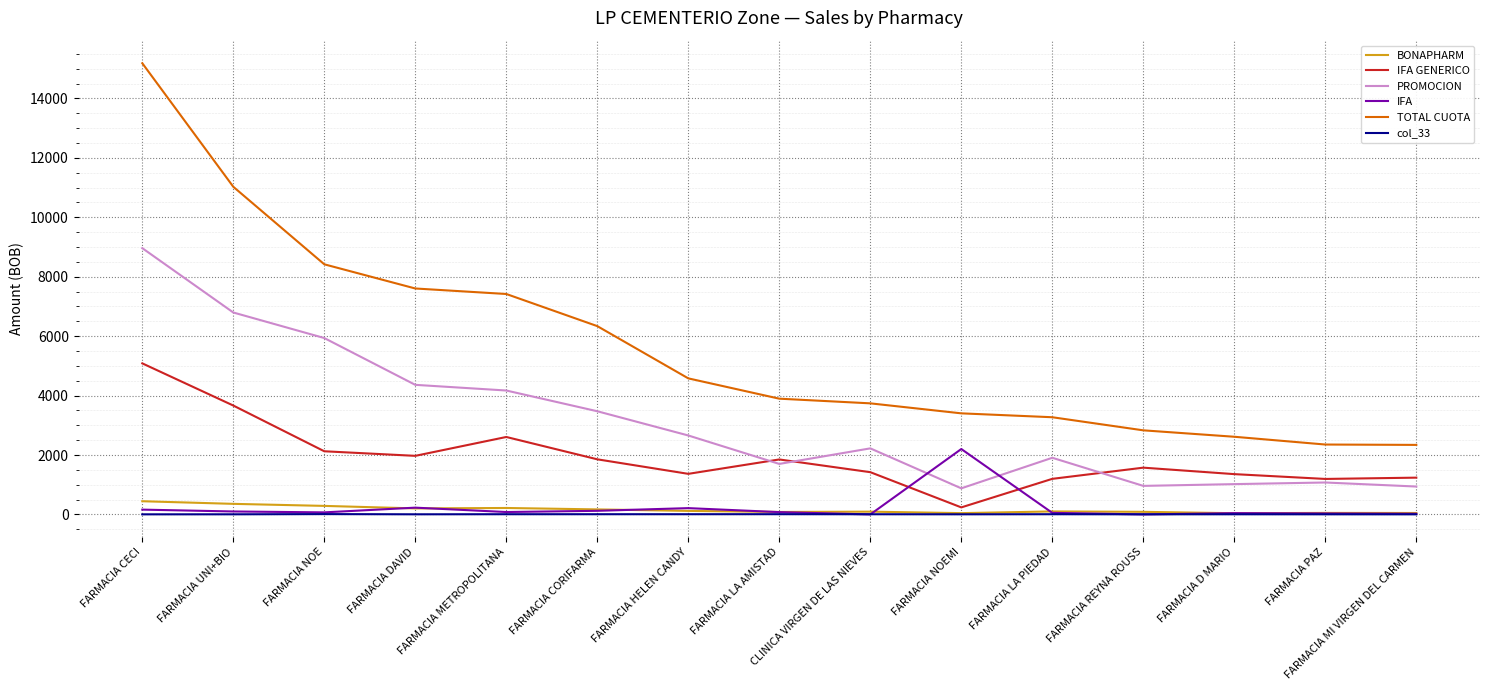

At which category is the sum across all series the highest?

FARMACIA CECI